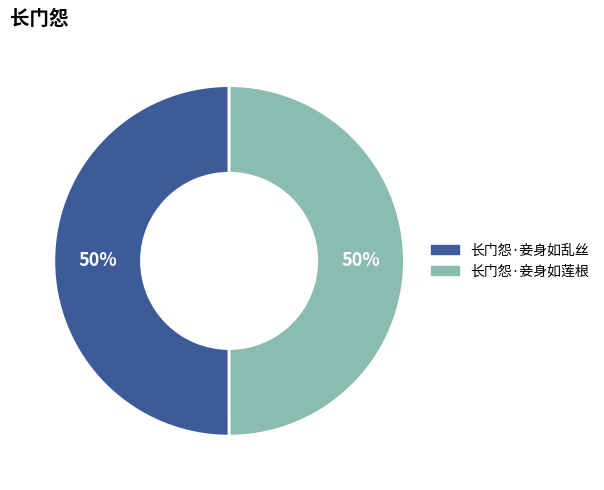

The 长门怨·妾身如莲根 slice represents 38% of the pie. True or false?

False